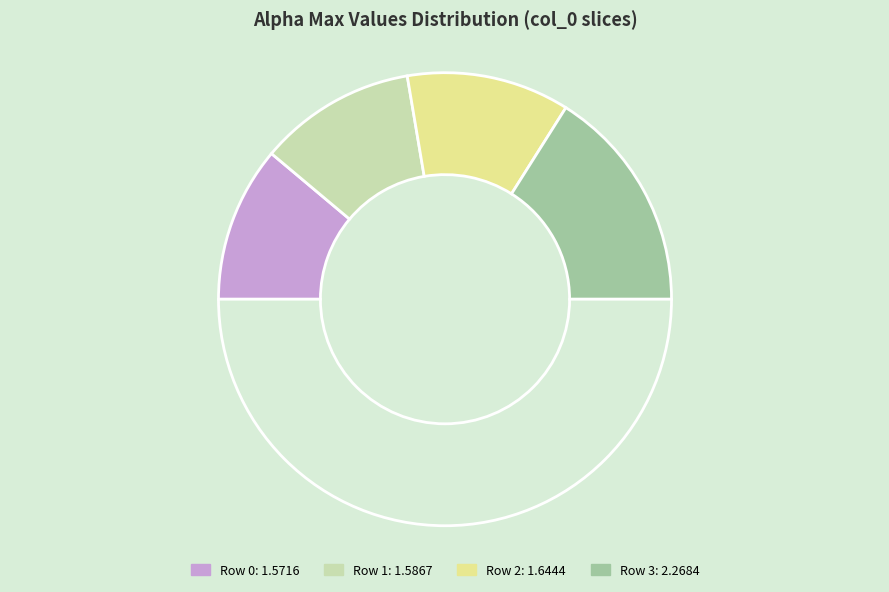

How many slices are in this pie chart?

5